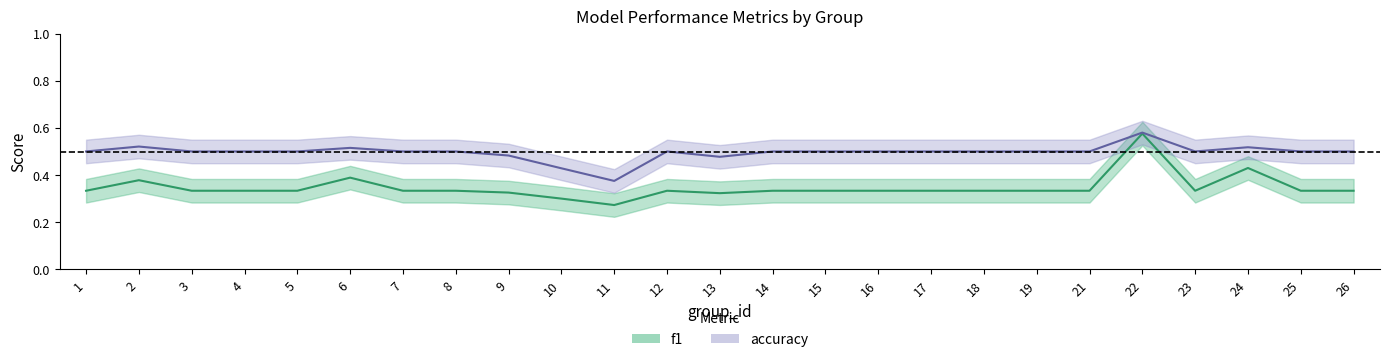

How many f1 values are between 0 and 1?

25